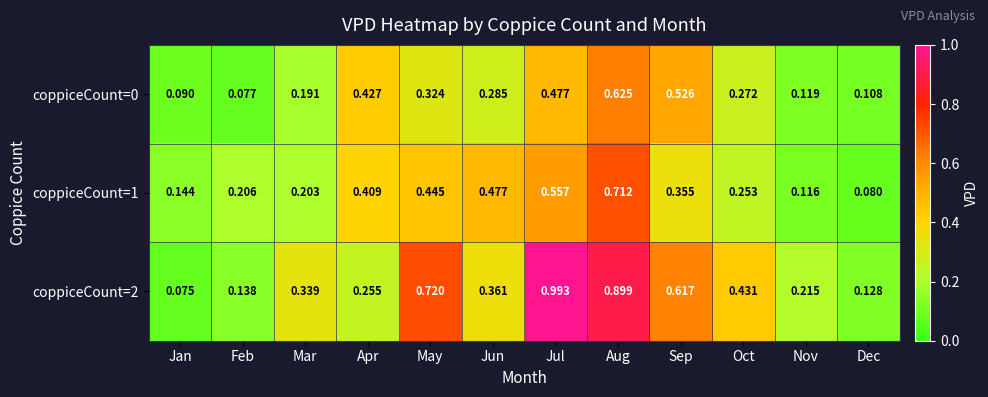

At which label does coppiceCount=2 reach its minimum?

Jan